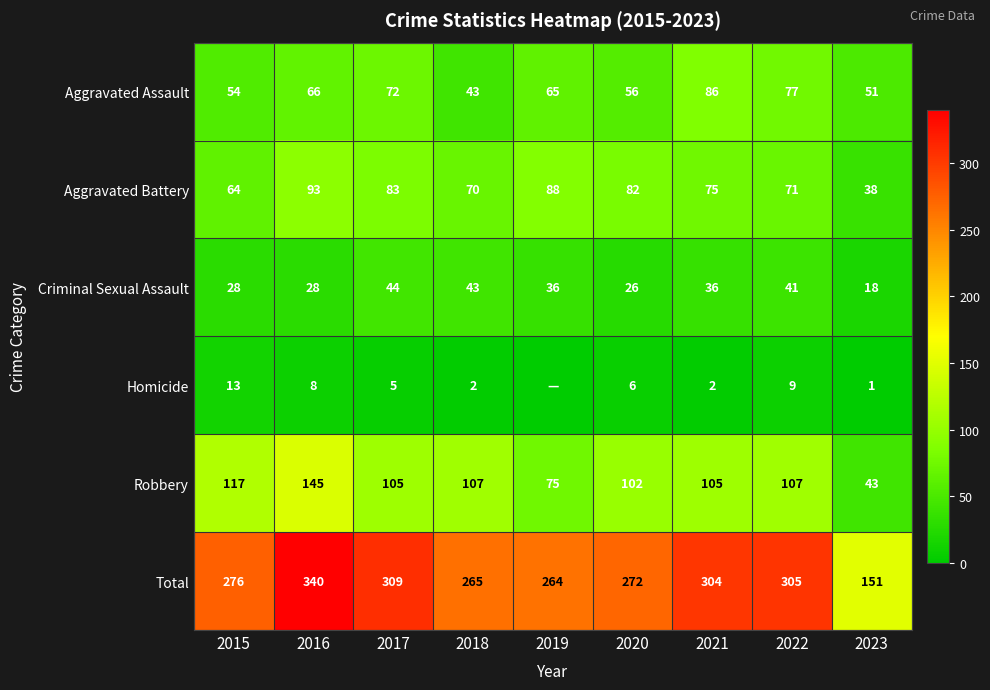

Which has a higher value, 2022 or 2019?

2022